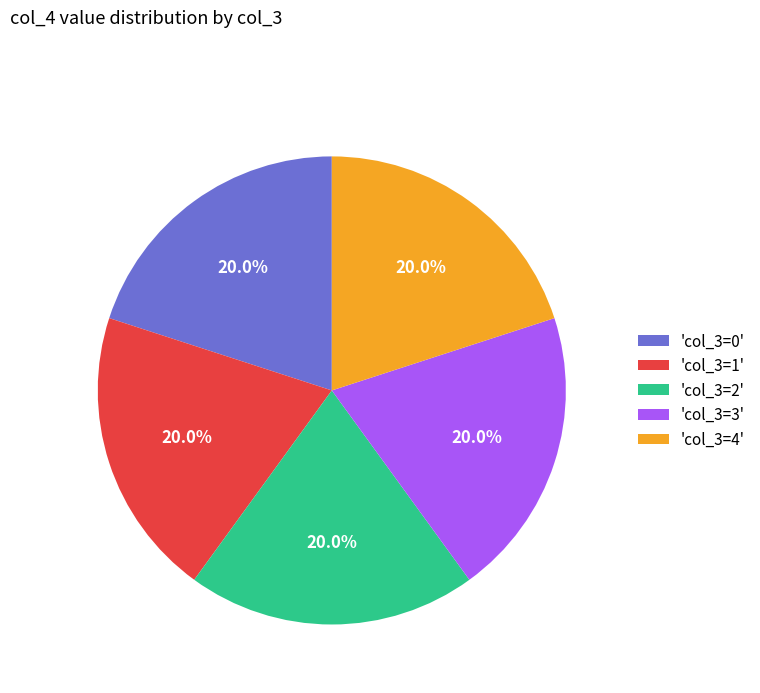

How much of the chart is everything except 'col_3=0'?

80.0%